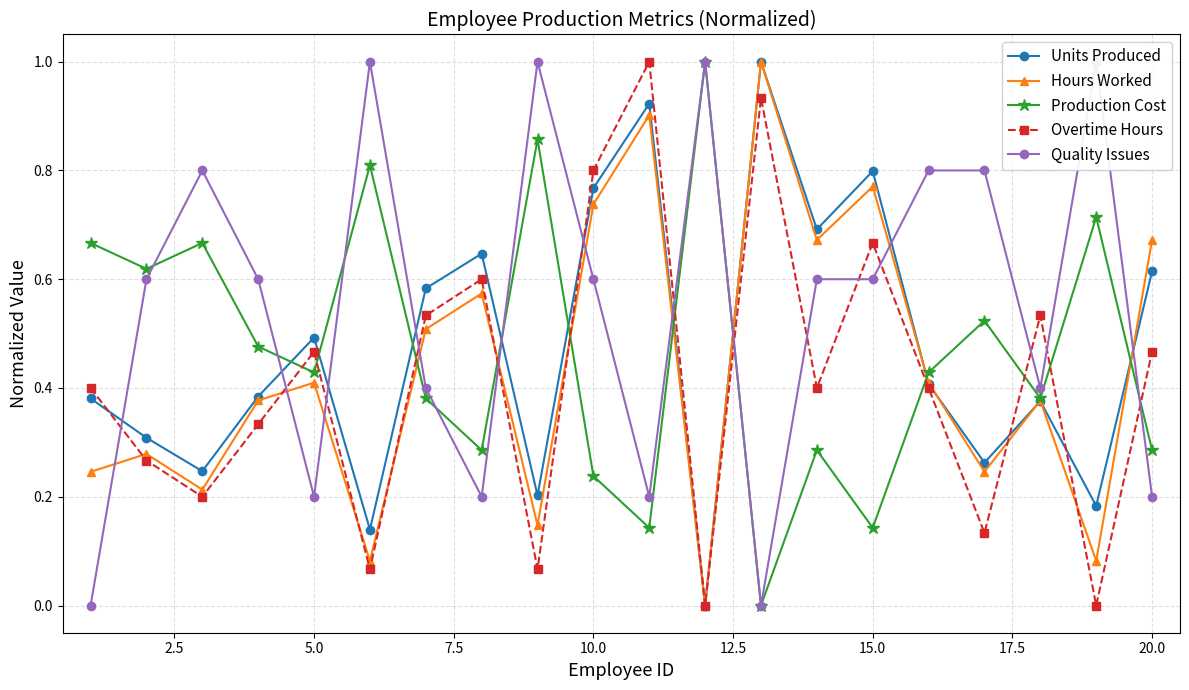

In Hours Worked, how many points are higher than both neighbors (excluding endpoints)?

7